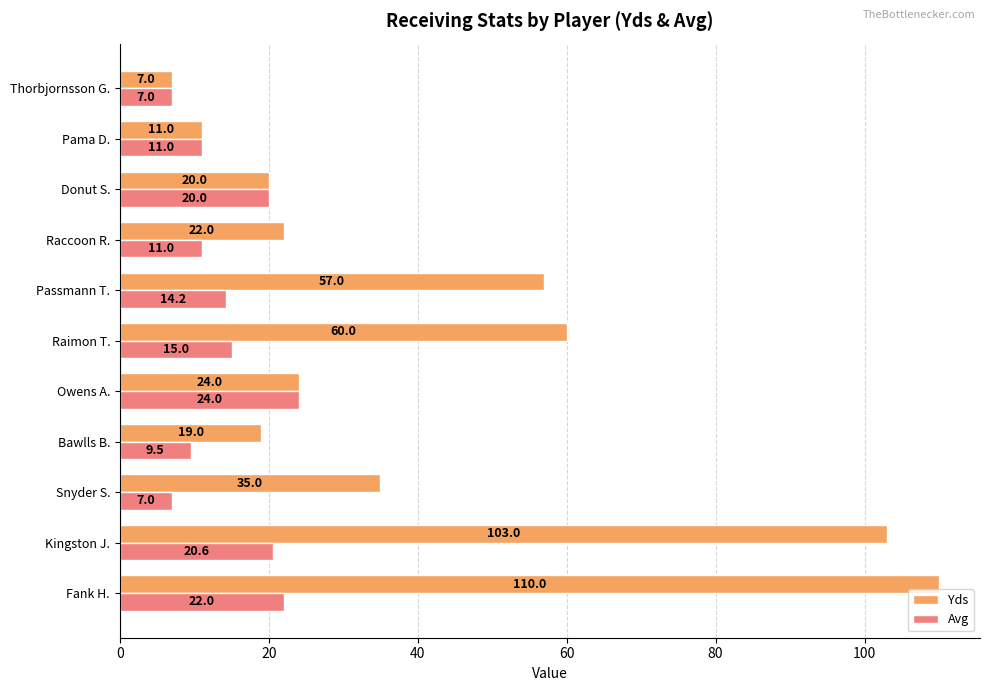

Which series has the largest total across all categories?

Yds